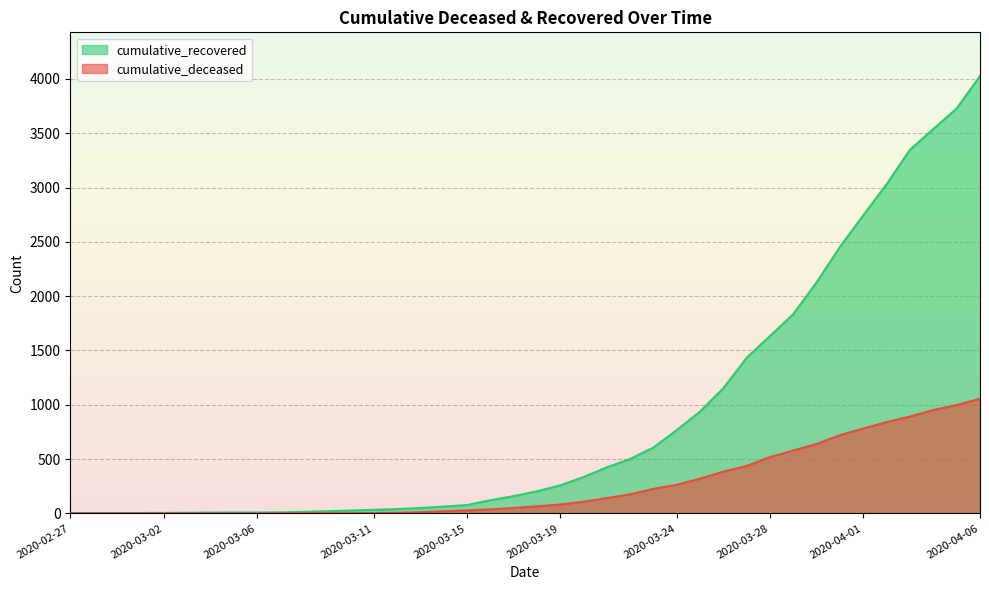

What is the total value across all series at 2020-03-11?

37